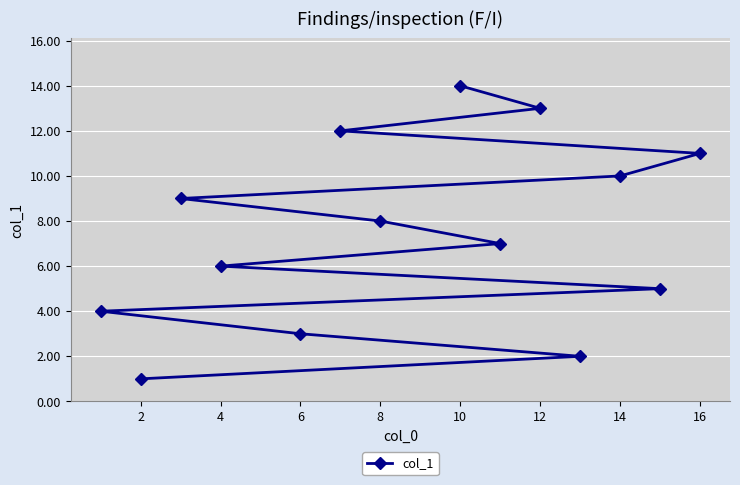

What is the greatest value displayed?

14